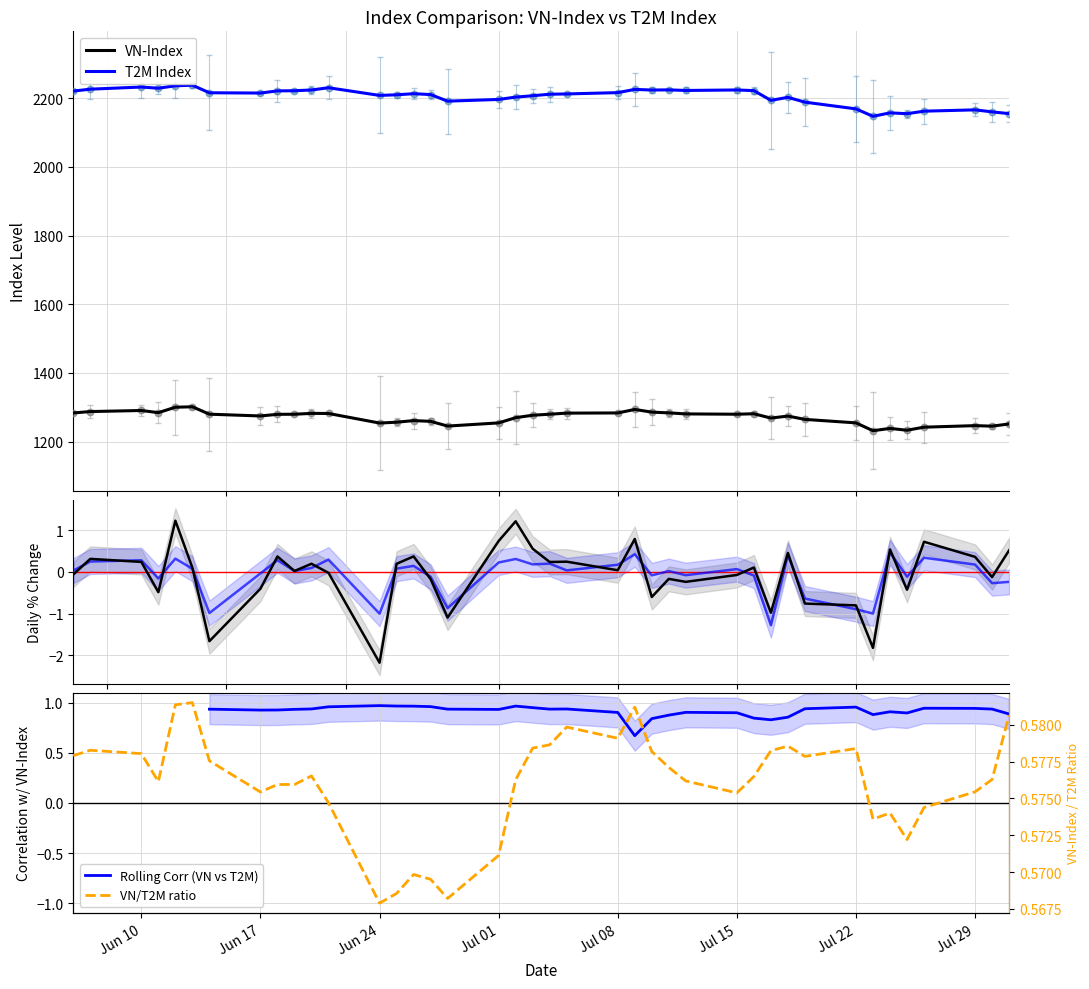

True or false: T2M Index and VN-Index intersect in this chart.

False